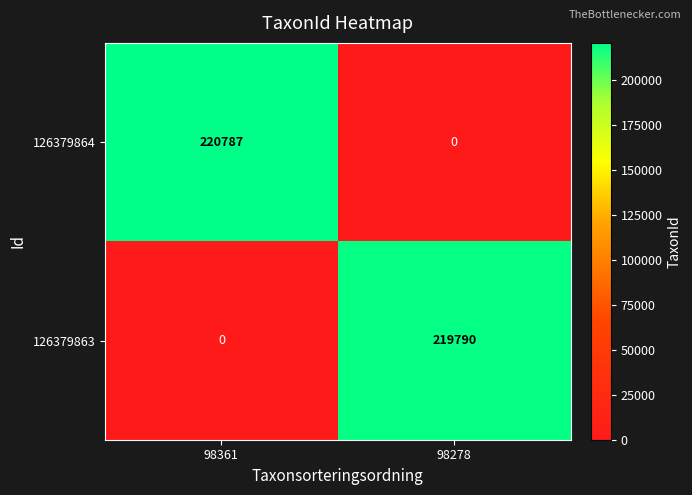

What is the sum of all 126379863 values?

219790